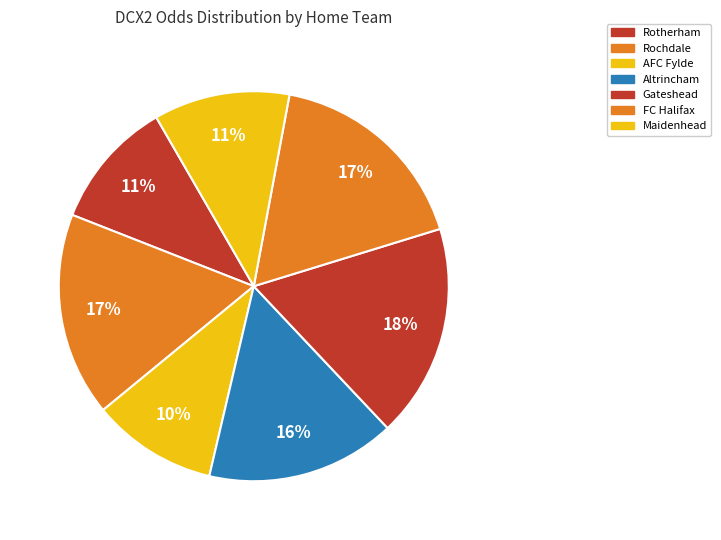

Does AFC Fylde account for over 50% of the chart?

No